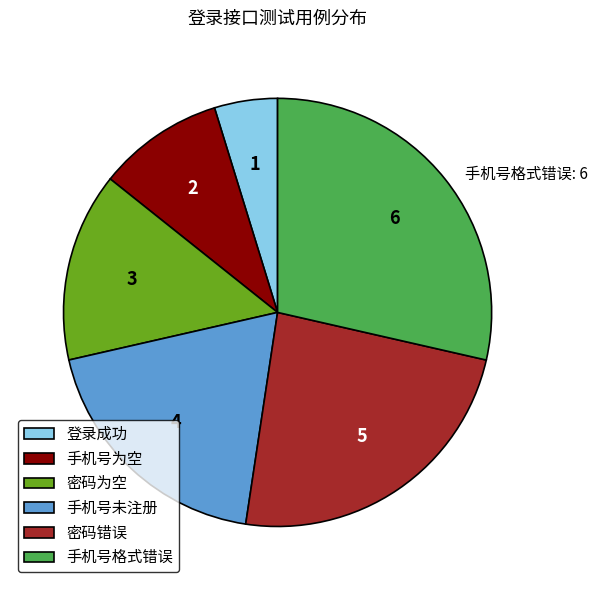

Which slice is the smallest?

登录成功